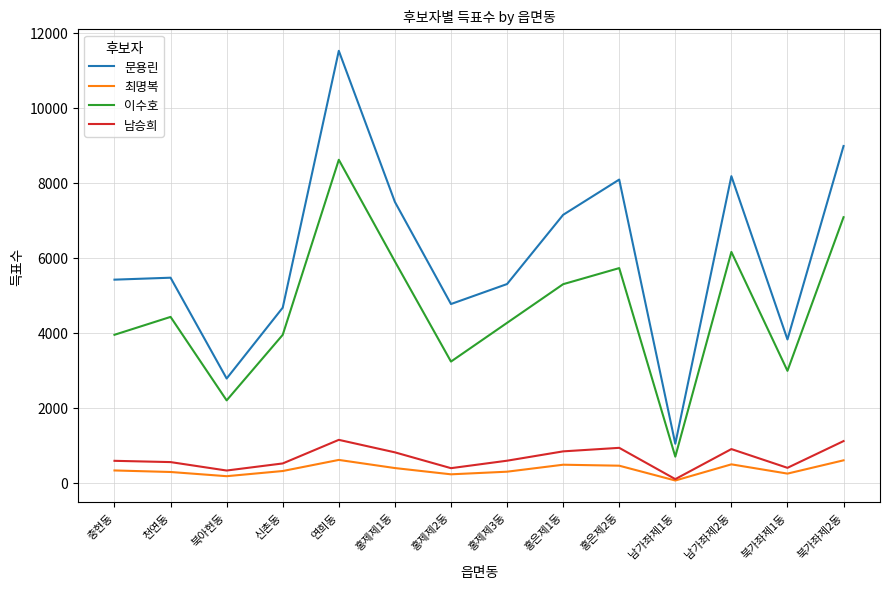

True or false: 이수호 and 문용린 intersect in this chart.

False